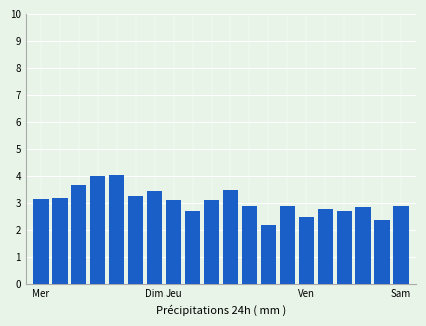

What is the maximum value shown in the chart?

4.1